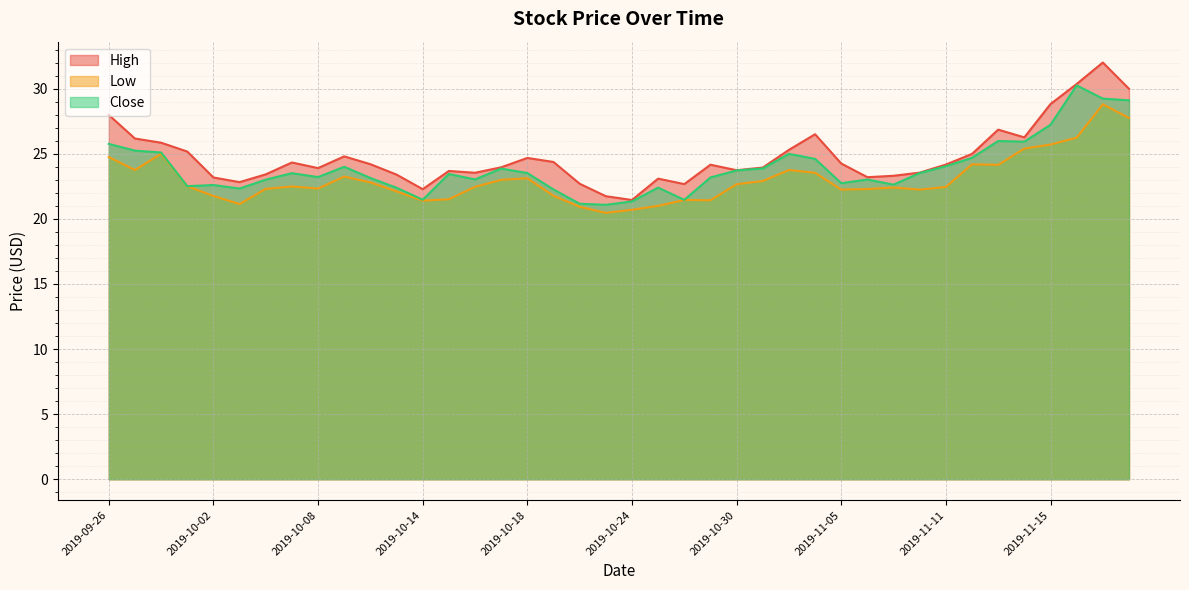

How many lines are shown in the chart?

3